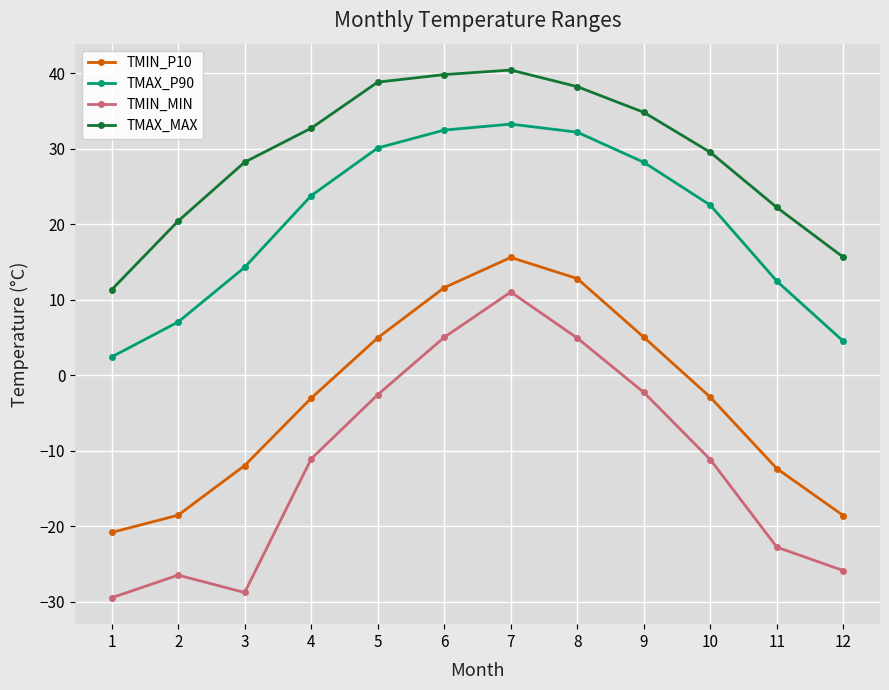

True or false: TMIN_P10 and TMAX_MAX cross at least once.

False